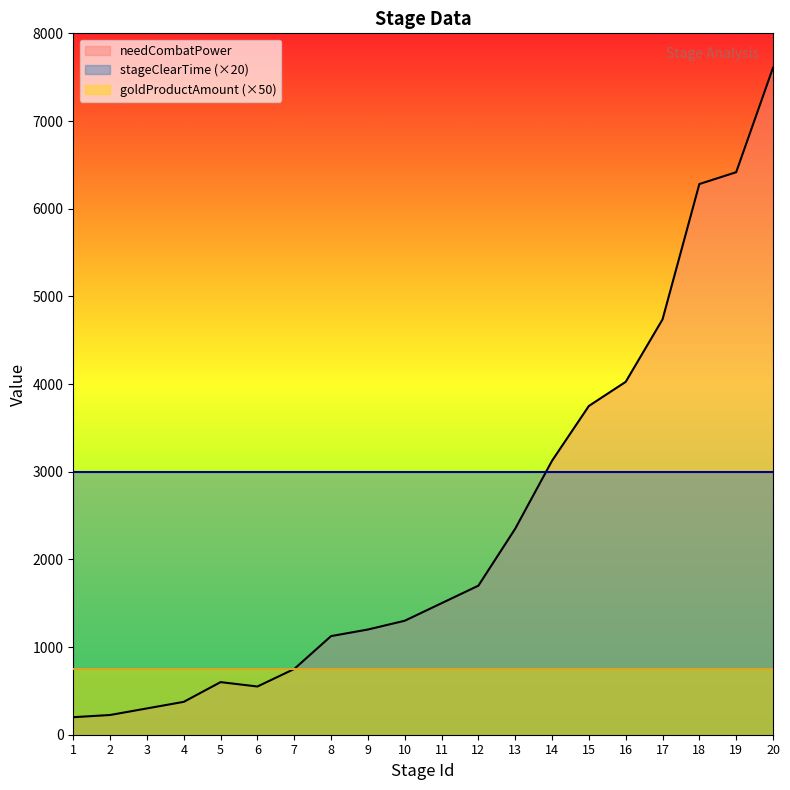

Which category has the lowest value in the goldProductAmount series?

1